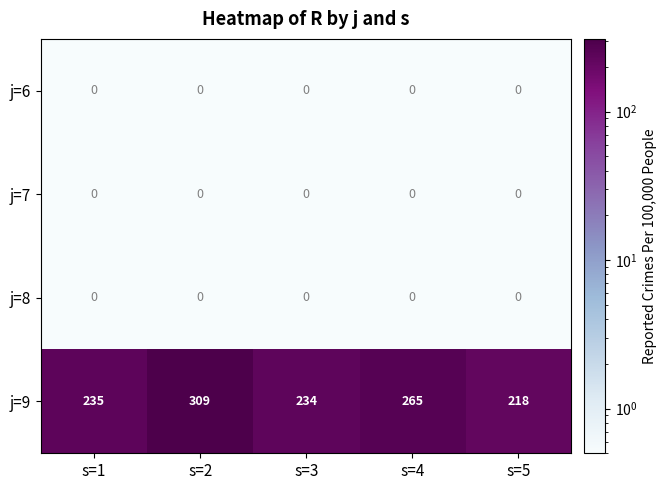

At which category is the sum across all series the highest?

s=2